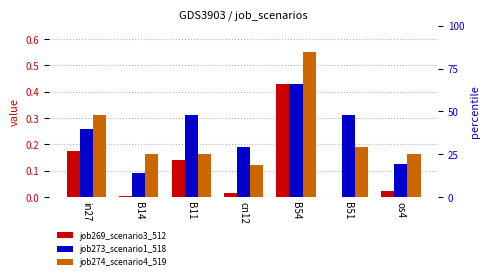

How many bars are there in each group?

3